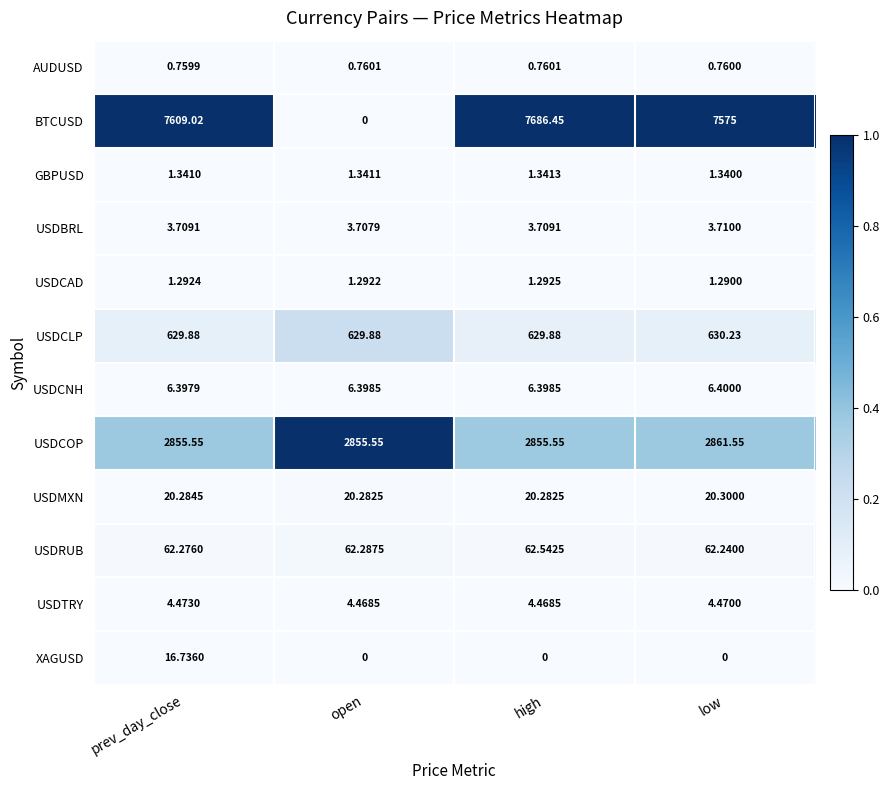

Which series has the largest total across all categories?

BTCUSD